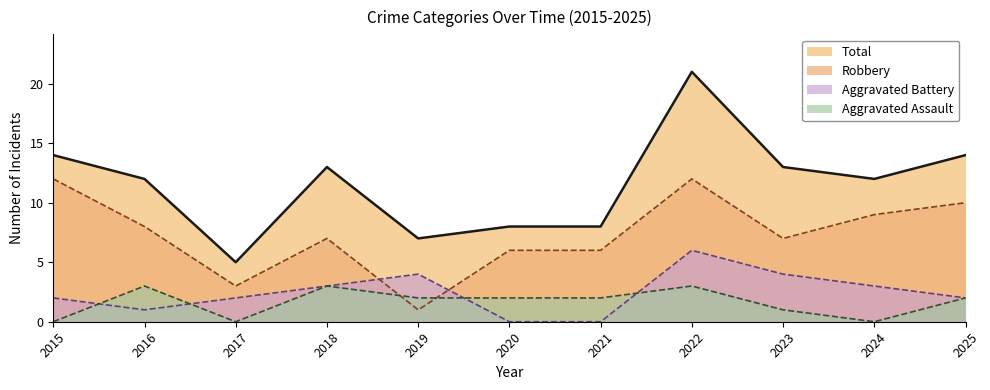

What value does the Robbery series have at 2017?

3